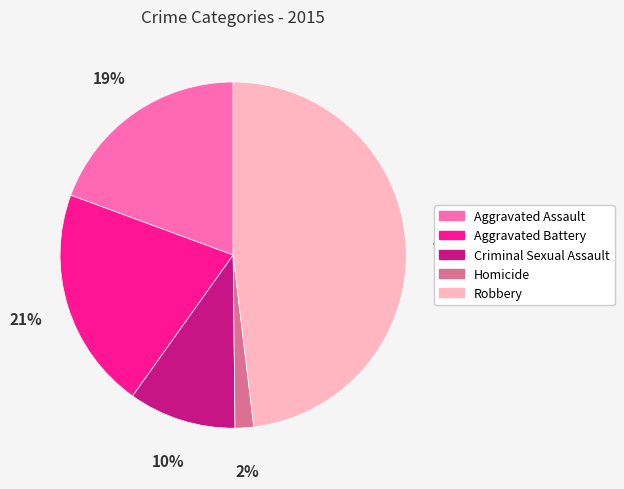

What is the ratio of the value at Robbery to the value at Criminal Sexual Assault?

4.8